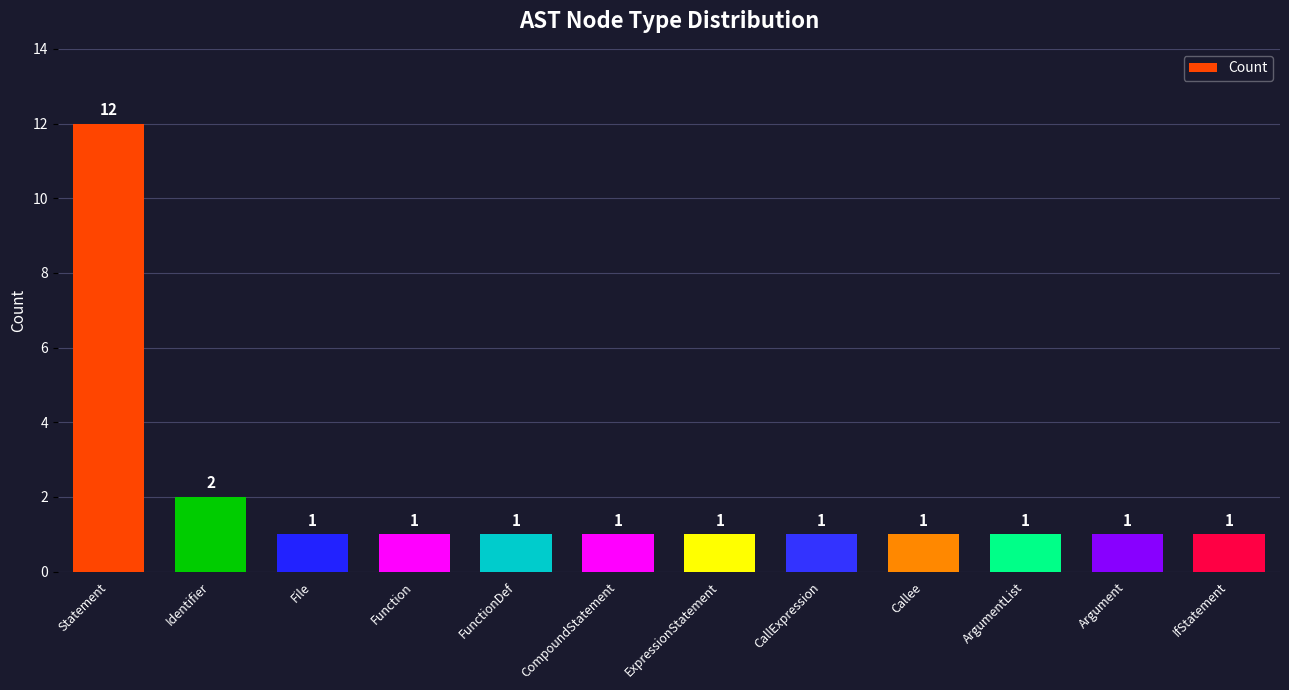

Reading left to right, what are all the values shown in this chart?

12	2	1	1	1	1	1	1	1	1	1	1